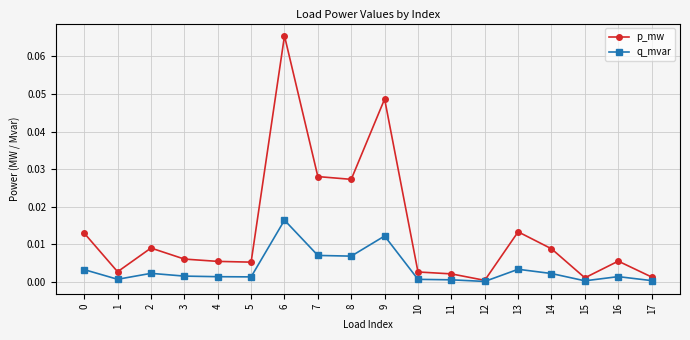

What are all the series names shown in the legend?

p_mw, q_mvar